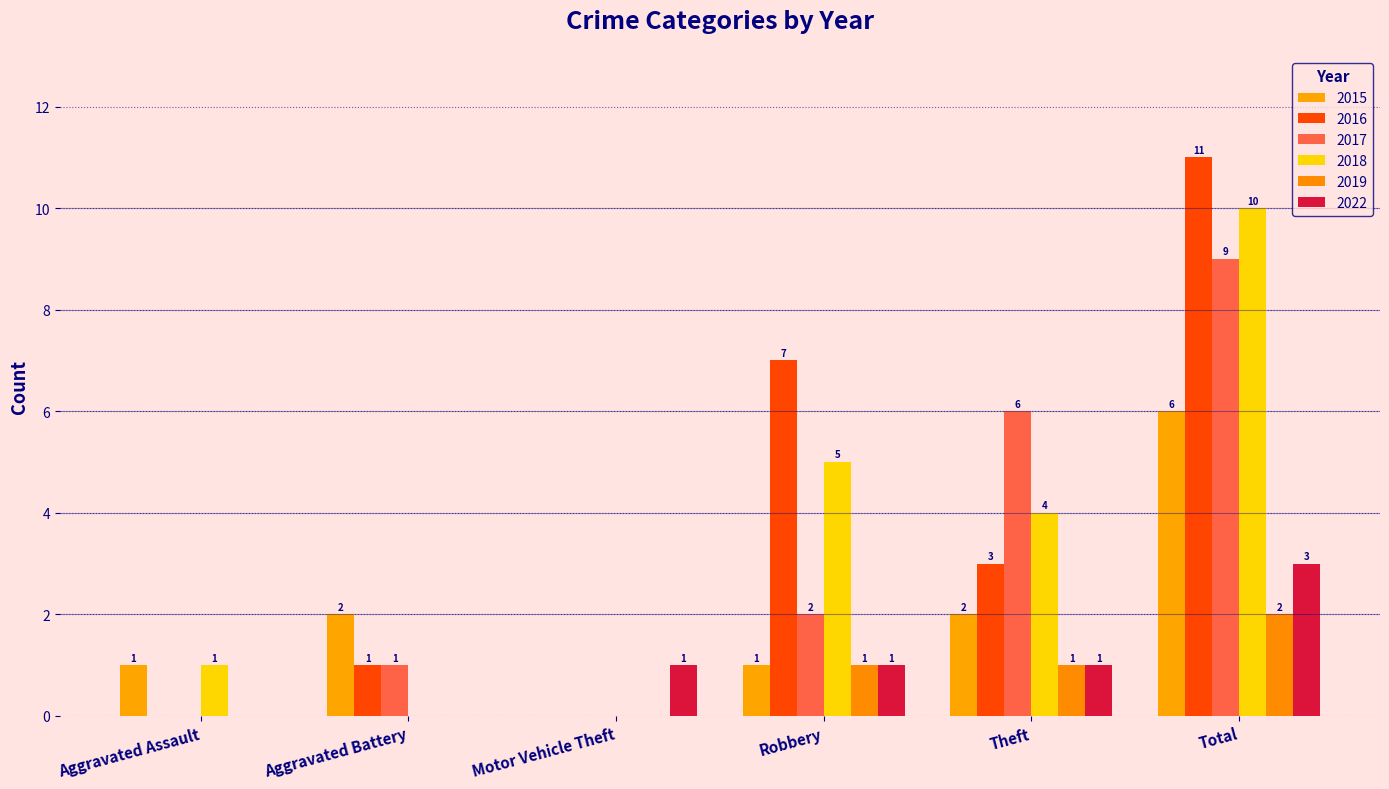

How many groups of bars are there?

6